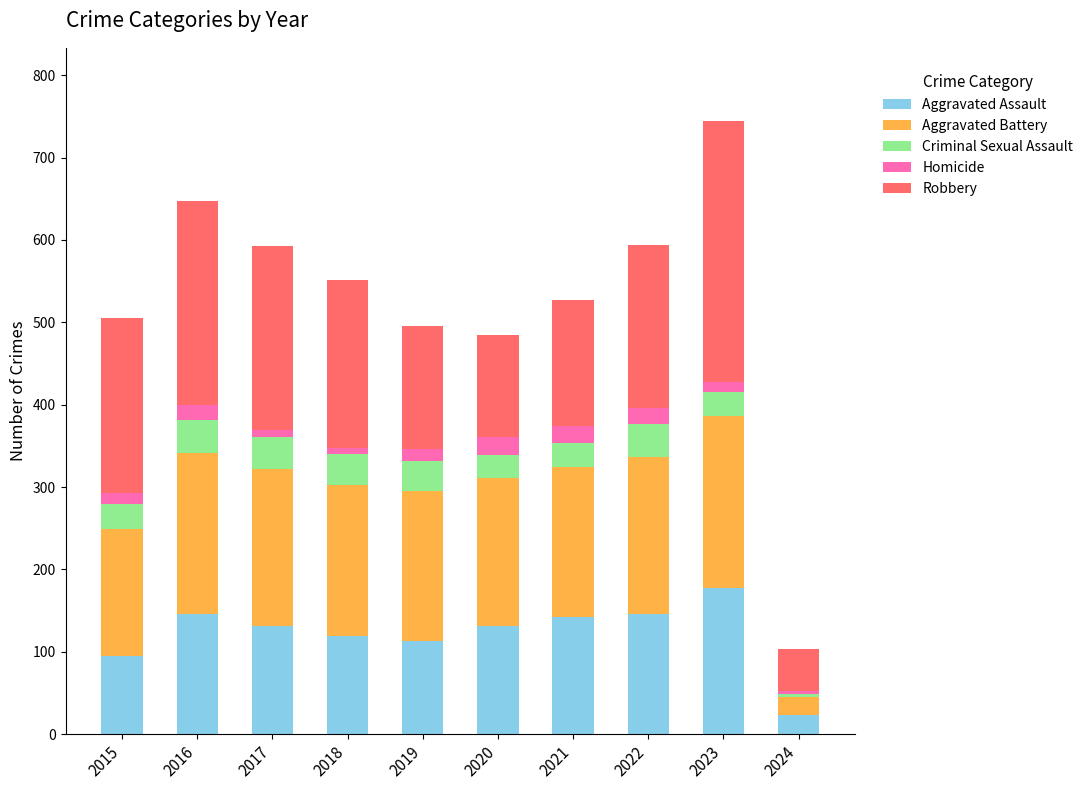

What is the maximum value for Aggravated Assault?

177